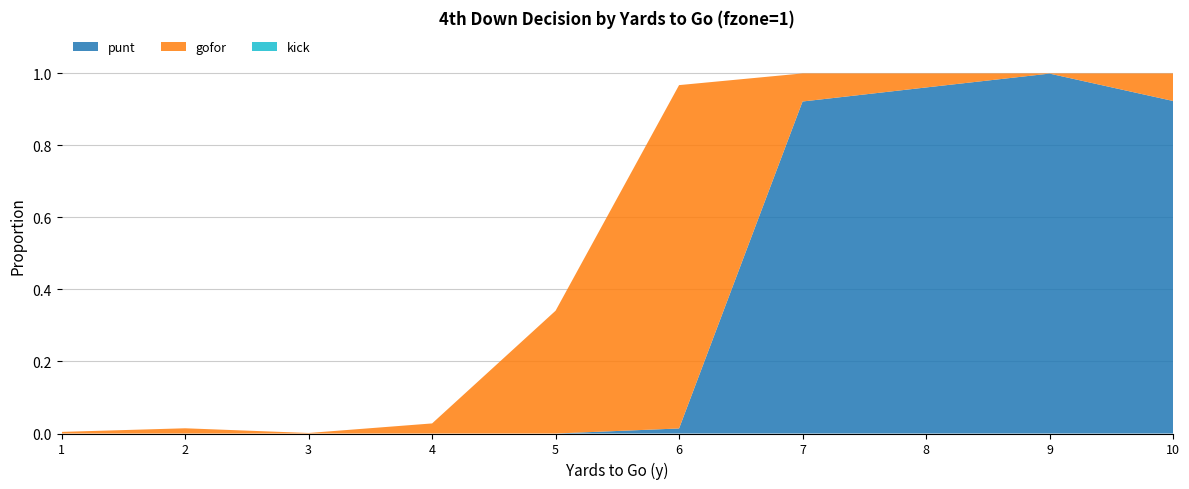

Reading right to left, transcribe all the data shown in this chart.

gofor: 0.1	0.0	0.0	0.1	1.0	0.3	0.0	0.0	0.0	0.0
punt: 0.9	1.0	1.0	0.9	0.0	0.0	0.0	0.0	0.0	0.0
kick: 0.0	0.0	0.0	0.0	0.0	0.0	0.0	0.0	0.0	0.0
fzone: 10.0	9.0	8.0	7.0	6.0	5.0	4.0	3.0	2.0	1.0